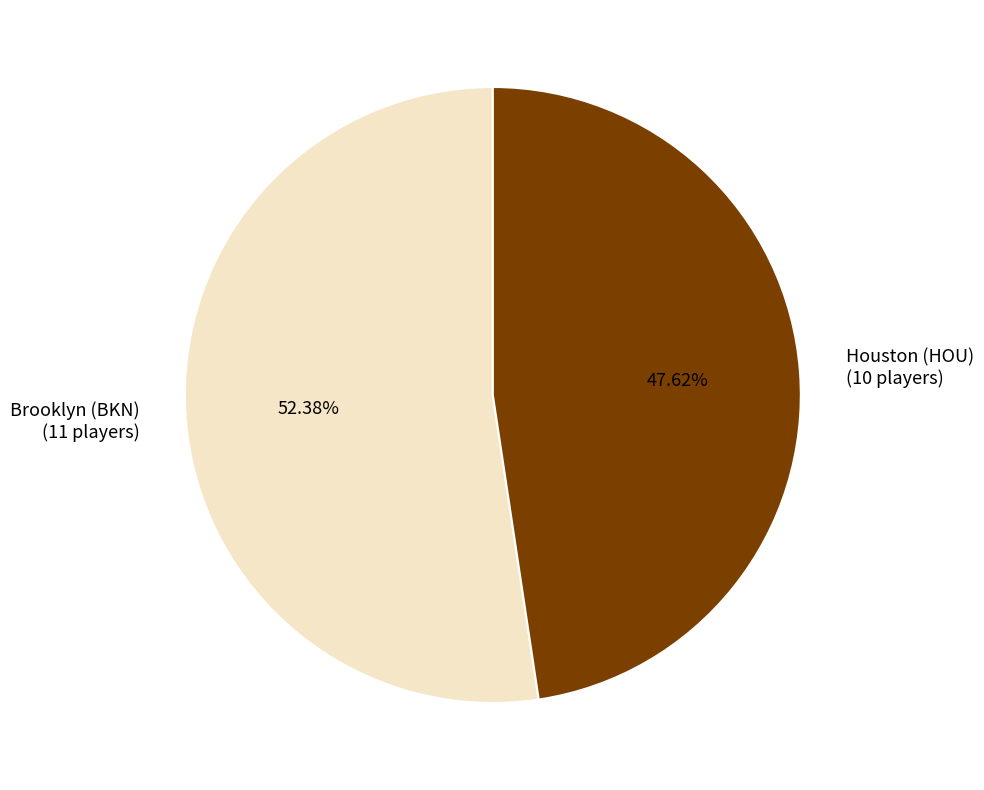

What is the majority slice?

Brooklyn (BKN)